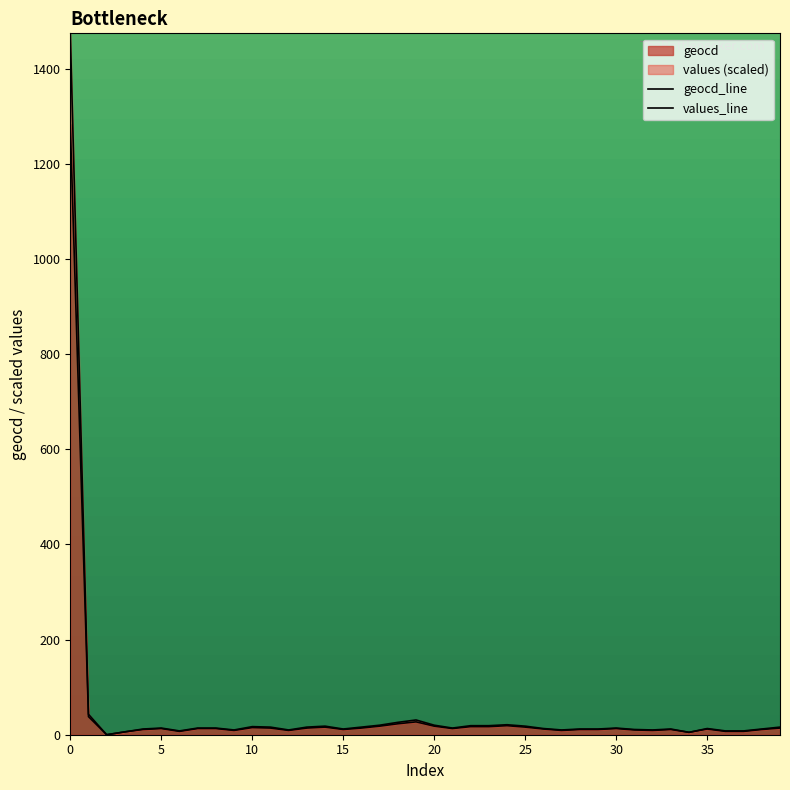

Does the chart have visible grid lines?

No